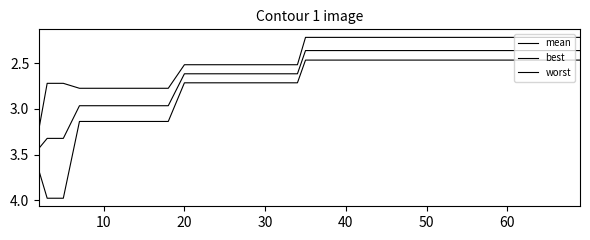

Is this an area chart (filled region under the line)?

No